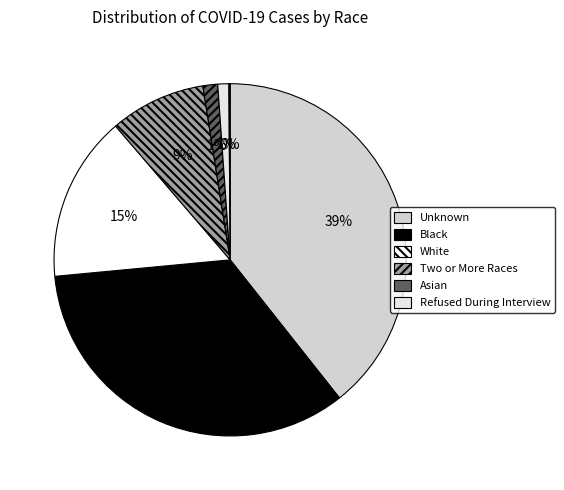

To the nearest percent, what is the difference between the largest and smallest slice percentages?

39%